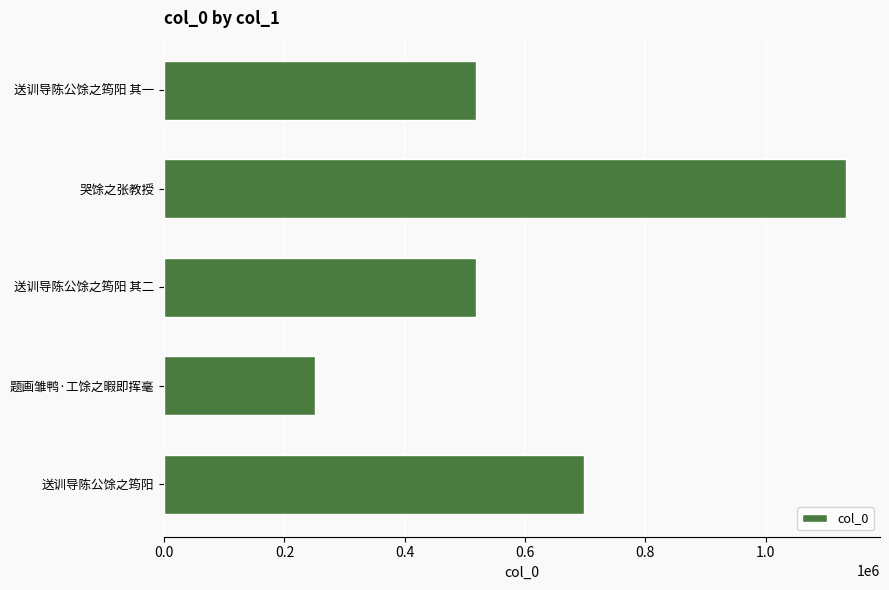

What is the difference between the values at 送训导陈公馀之筠阳 其二 and 哭馀之张教授?

615262